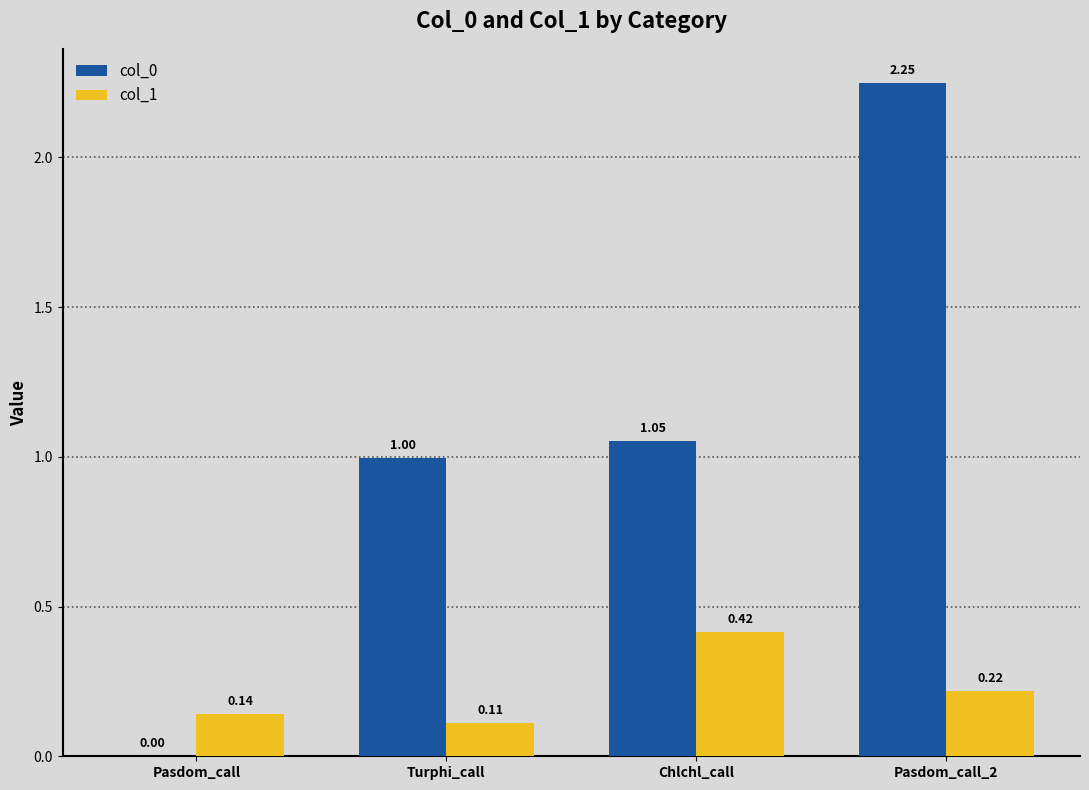

Is the value of col_0 at Turphi_call greater than the value of col_1 at Chlchl_call?

Yes